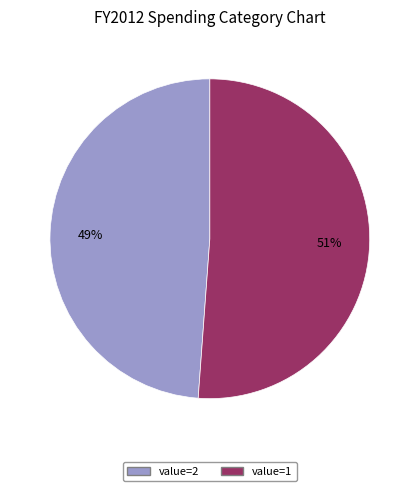

Does any single category account for the majority?

Yes